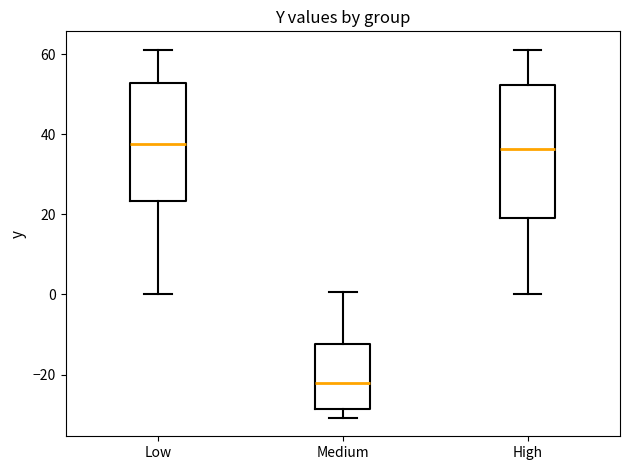

Reading left to right, transcribe this box plot: for each box, give where its median line is, the range the box spans, and where its two whiskers end, as read against the y-axis. The values are not printed on the chart, so give them approximately, as read against the axis.

Low: median 38, box 24 to 52, whiskers 0 to 62
Medium: median -22, box -28 to -12, whiskers -30 to 0
High: median 36, box 20 to 52, whiskers 0 to 62